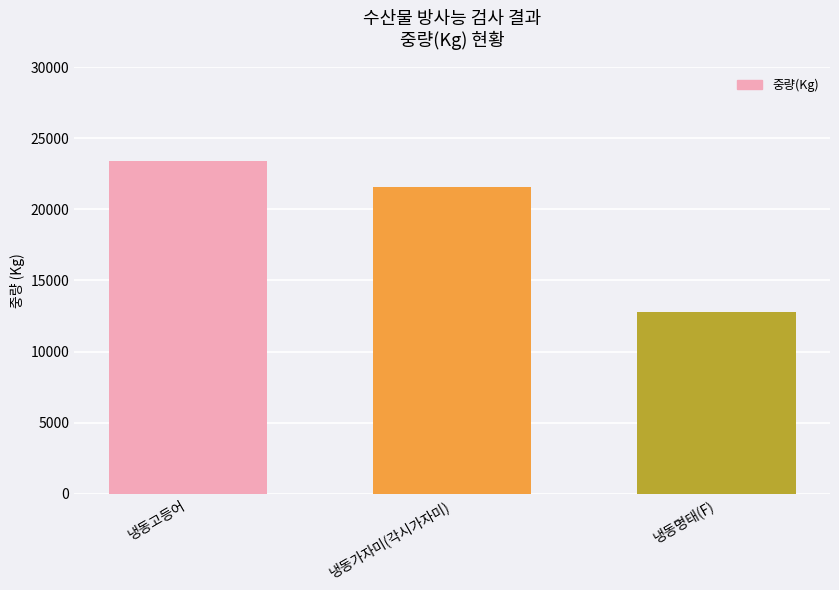

Are the bars horizontal?

No